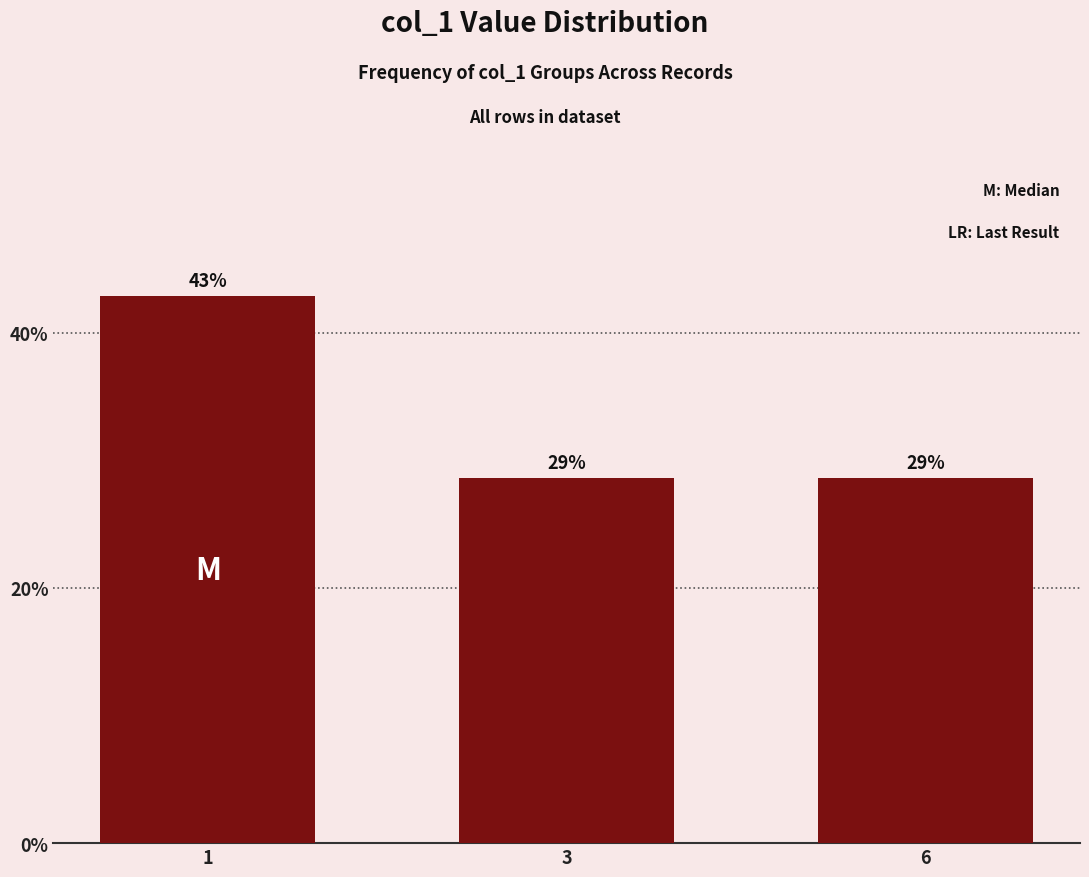

How many bars are there in total?

3